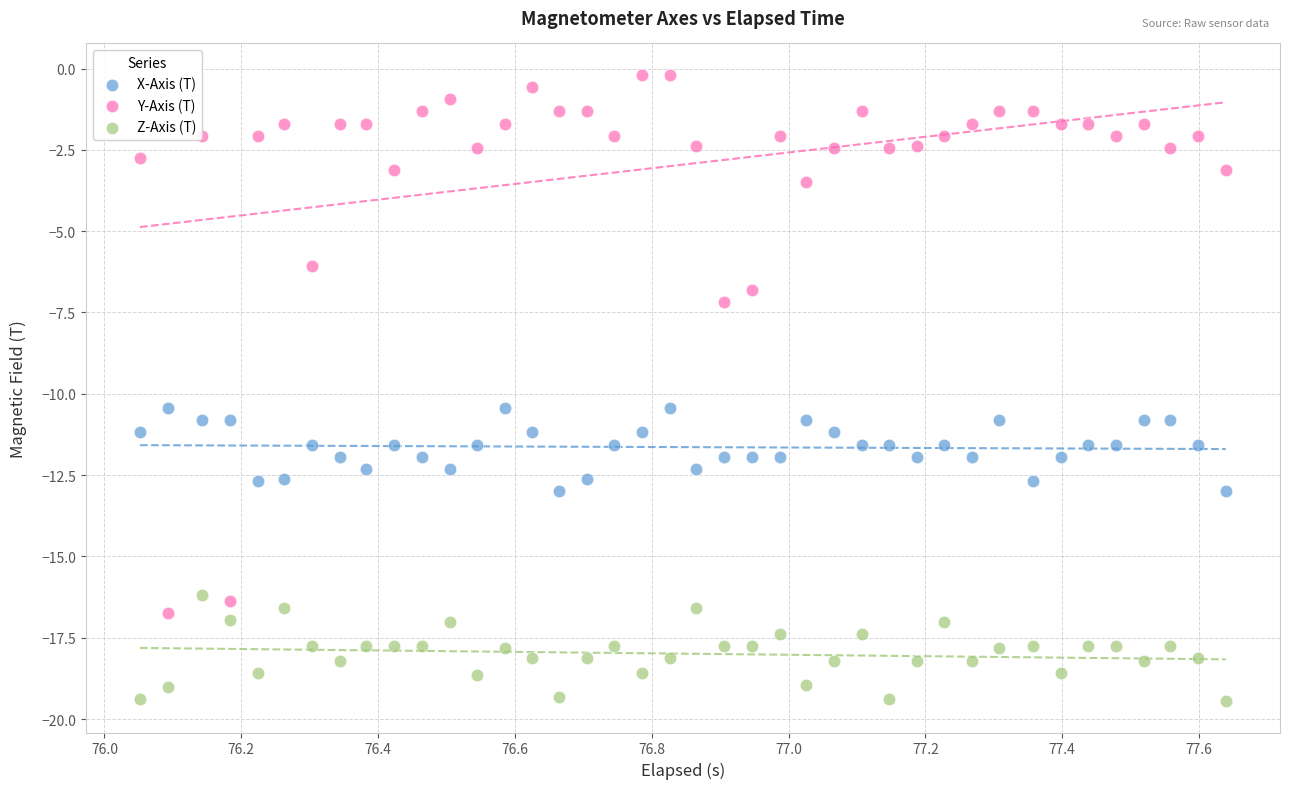

Across all data points, what is the range of Y values (max minus min)?

19.3